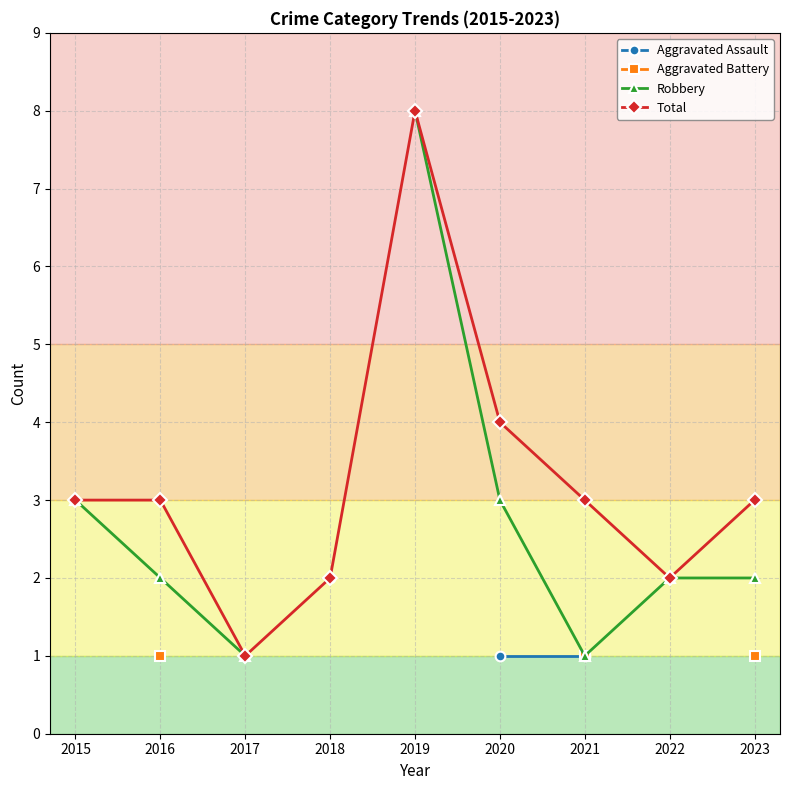

Is this an area chart (filled region under the line)?

No